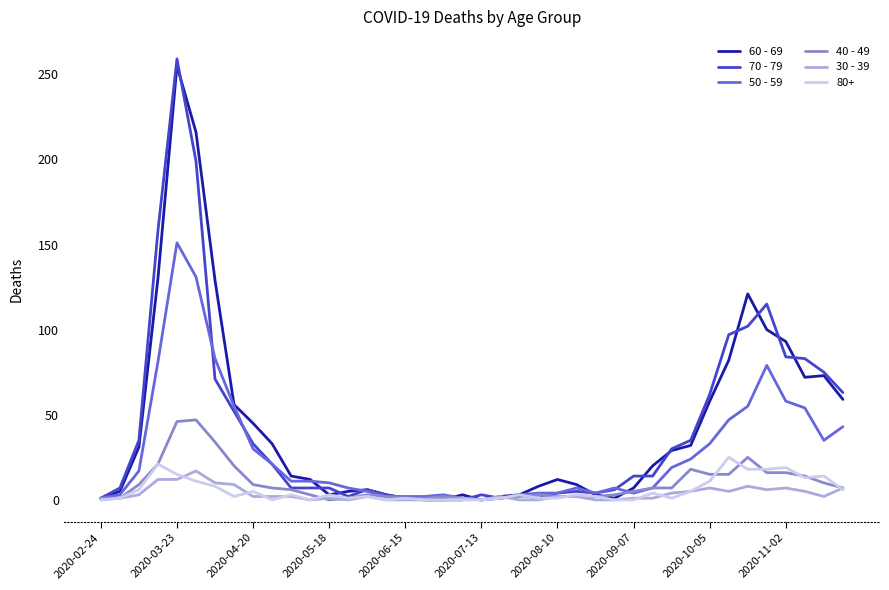

What is the maximum value shown in the chart?

259